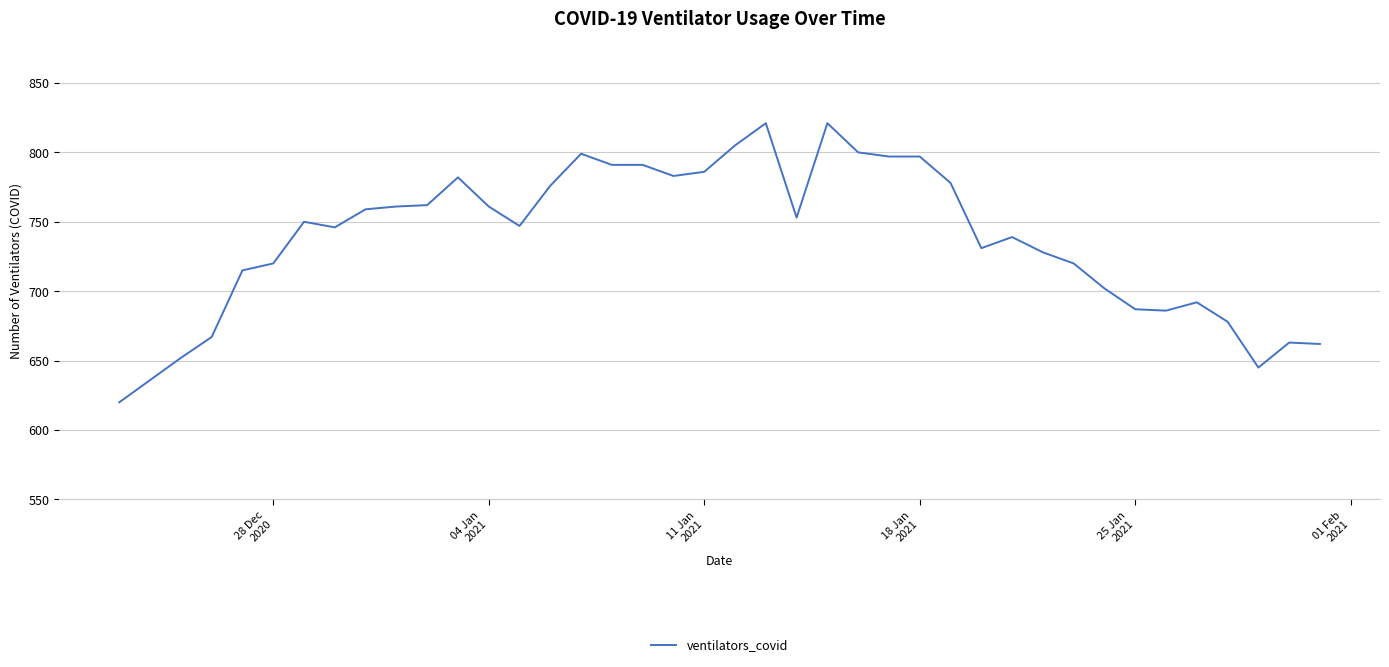

What is the difference between the maximum and minimum values?

201